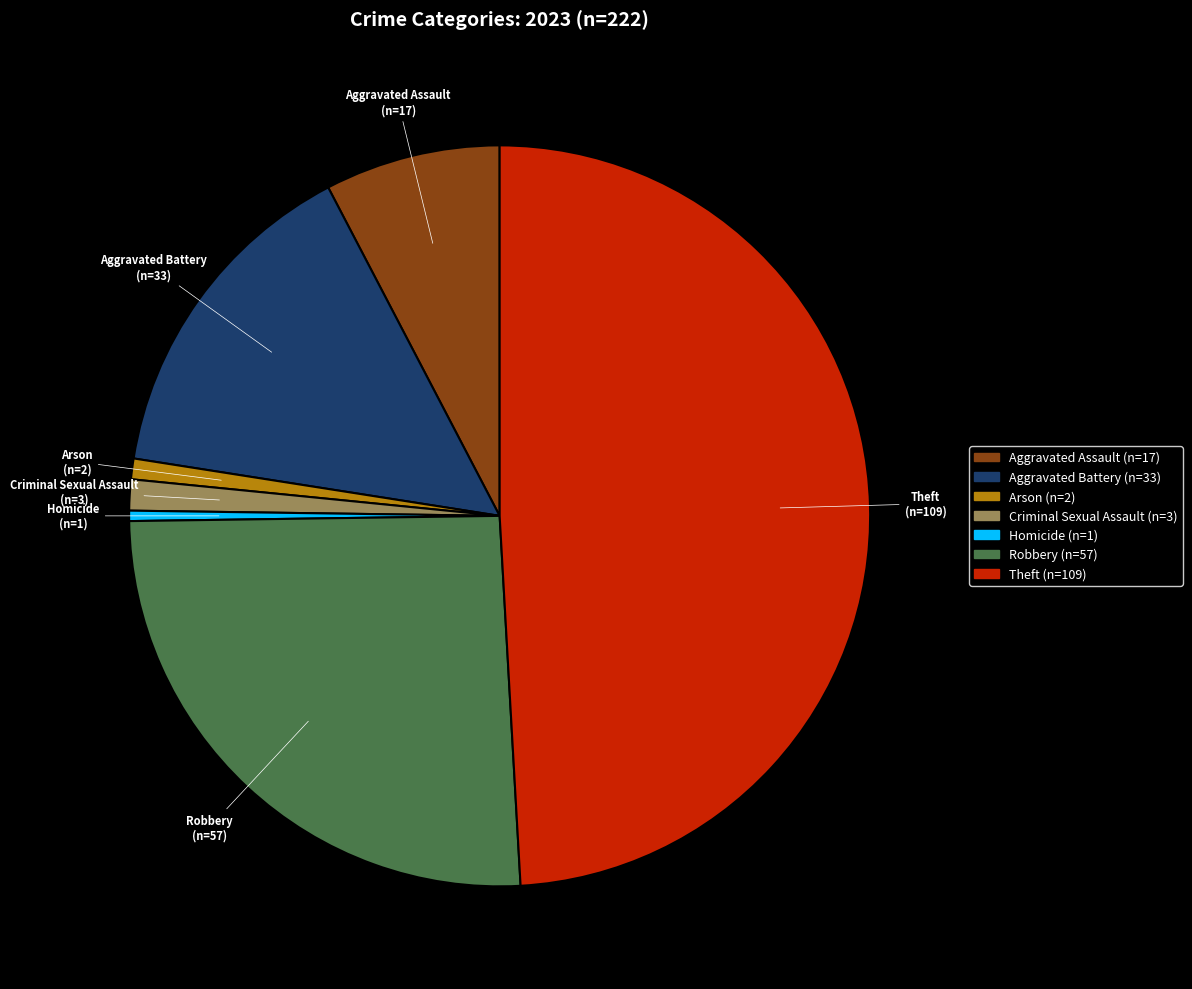

Combined, do Homicide and Aggravated Assault account for over 50%?

No